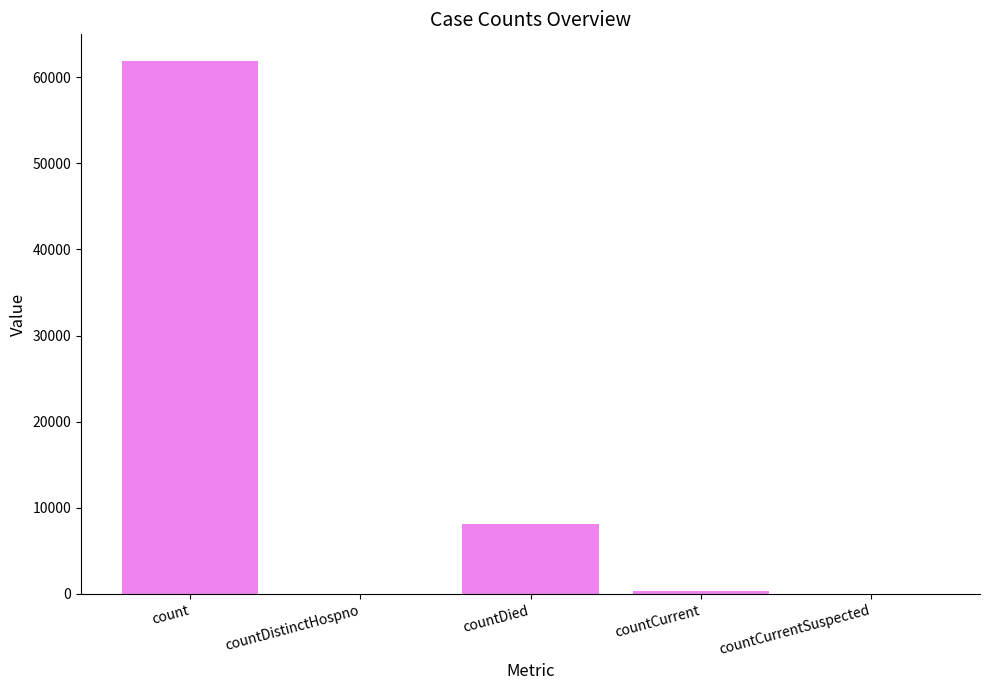

Does the chart contain stacked bars?

No